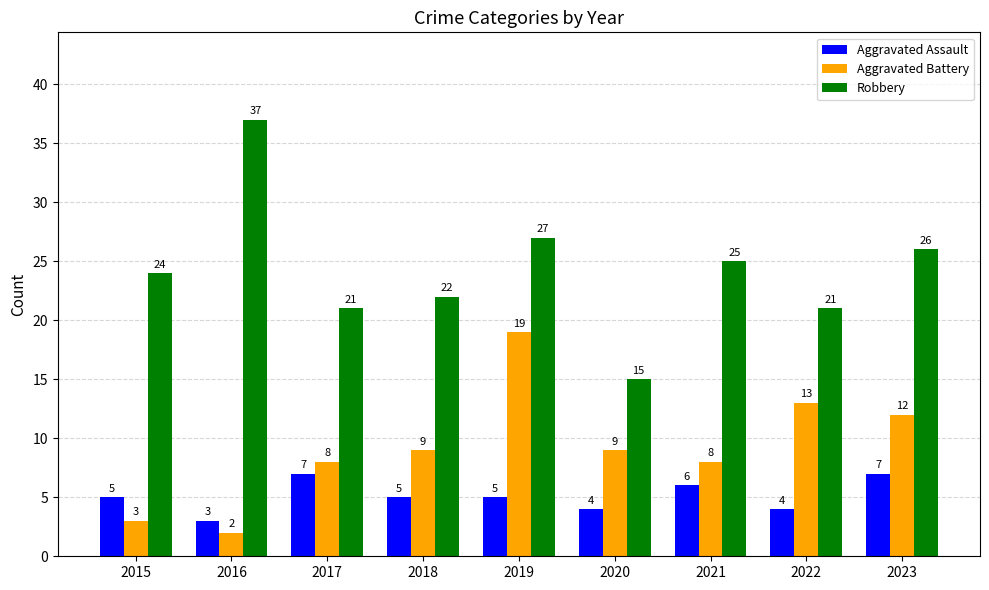

Which series changed the most between 2015 and 2018?

Aggravated Battery